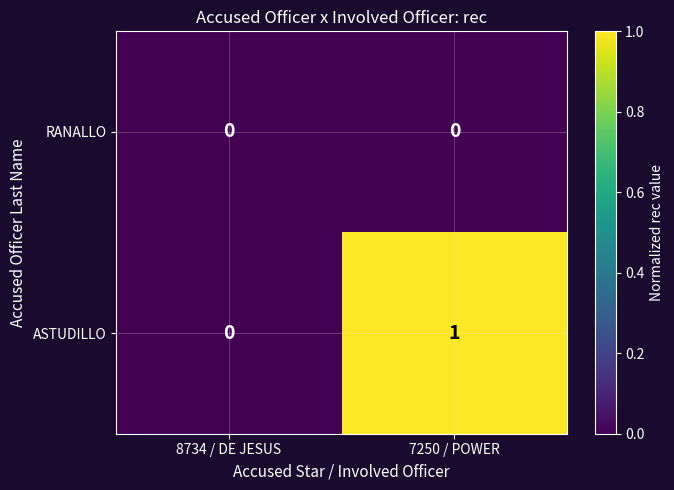

Which series has the widest spread of values?

ASTUDILLO